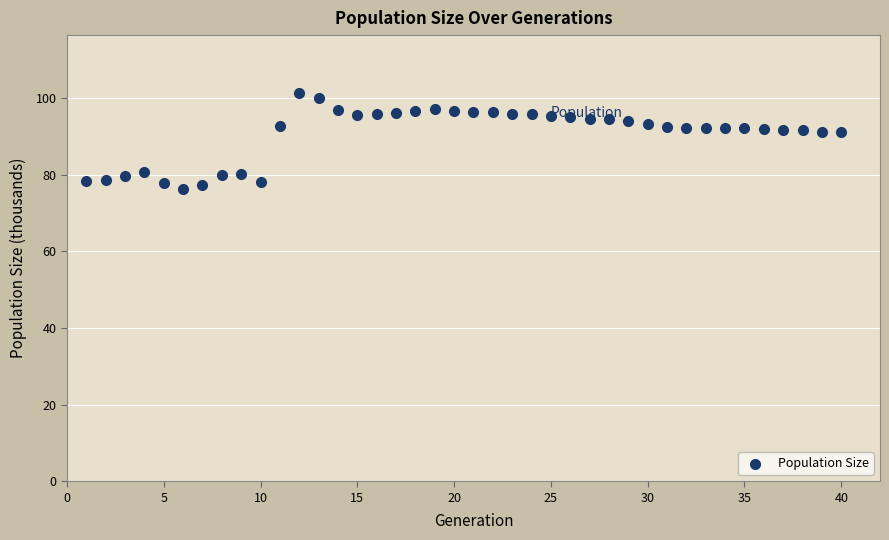

What is the range of X values (max minus min)?

39.0